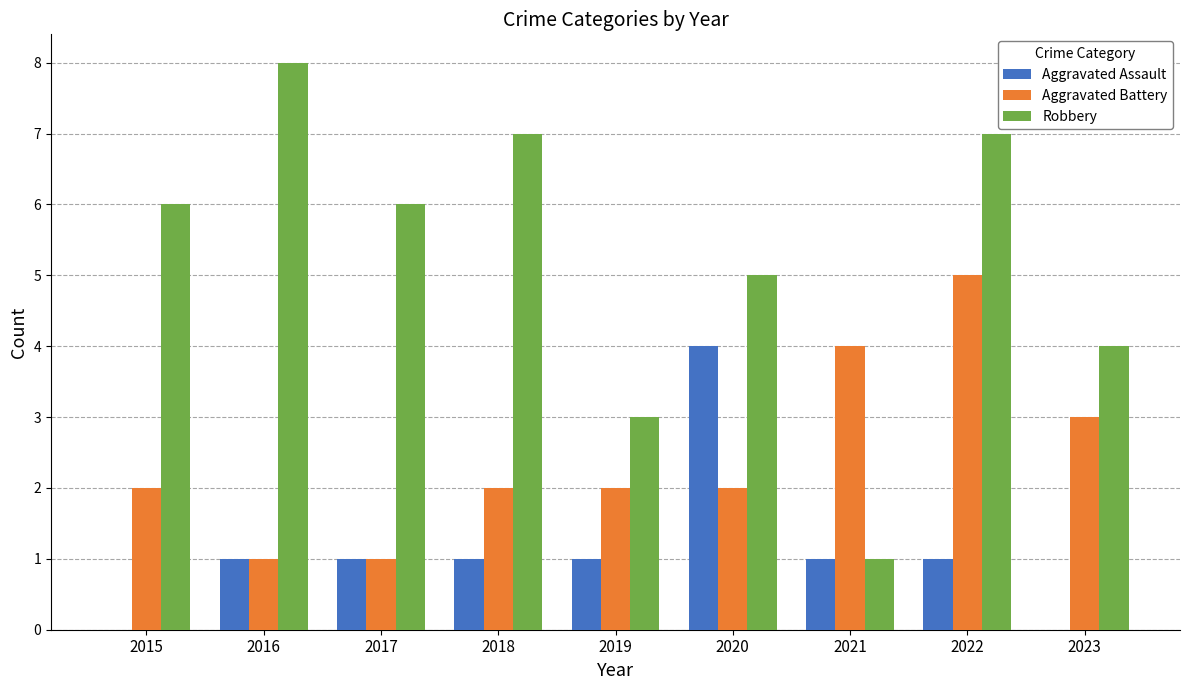

Reading left to right, transcribe all the data shown in this chart.

Aggravated Assault: 2015=0	2016=1	2017=1	2018=1	2019=1	2020=4	2021=1	2022=1	2023=0
Aggravated Battery: 2015=2	2016=1	2017=1	2018=2	2019=2	2020=2	2021=4	2022=5	2023=3
Robbery: 2015=6	2016=8	2017=6	2018=7	2019=3	2020=5	2021=1	2022=7	2023=4